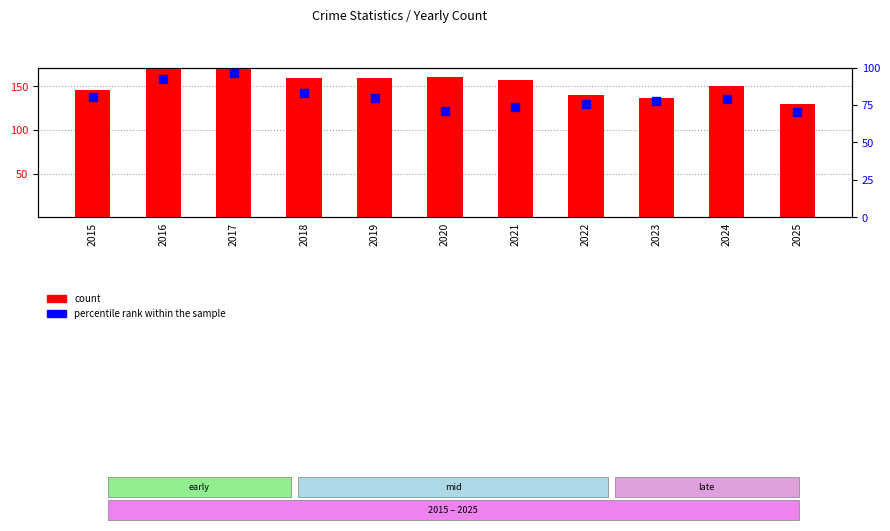

What is the spread (max minus min) of values at 2015?

65.7